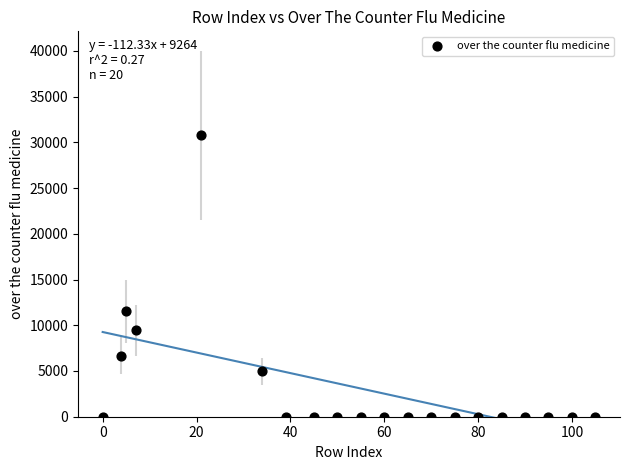

What is the range of X values (max minus min)?

105.0